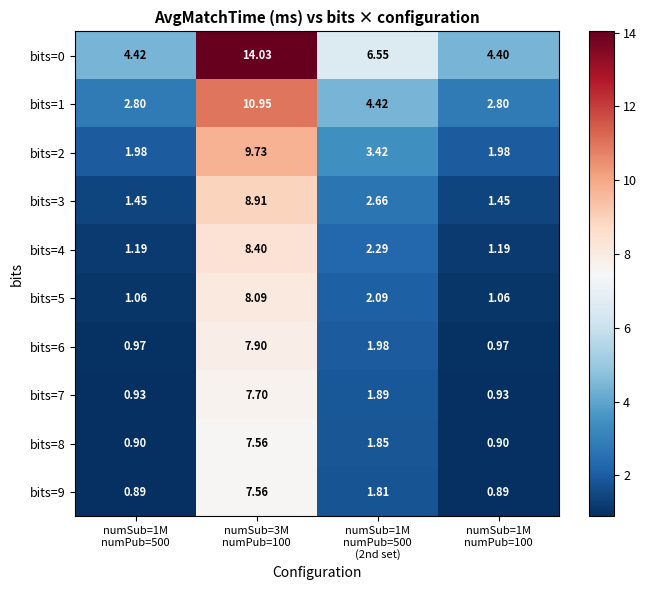

How many values in the bits=1 series are below 4?

2